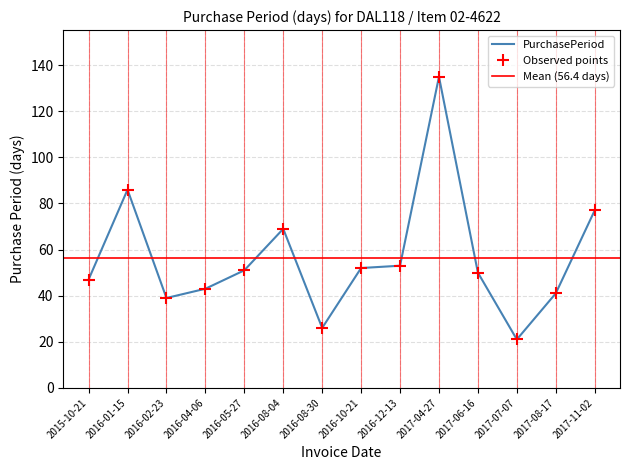

Reading left to right, list all the values displayed in this chart.

2015-10-21=47	2016-01-15=86	2016-02-23=39	2016-04-06=43	2016-05-27=51	2016-08-04=69	2016-08-30=26	2016-10-21=52	2016-12-13=53	2017-04-27=135	2017-06-16=50	2017-07-07=21	2017-08-17=41	2017-11-02=77